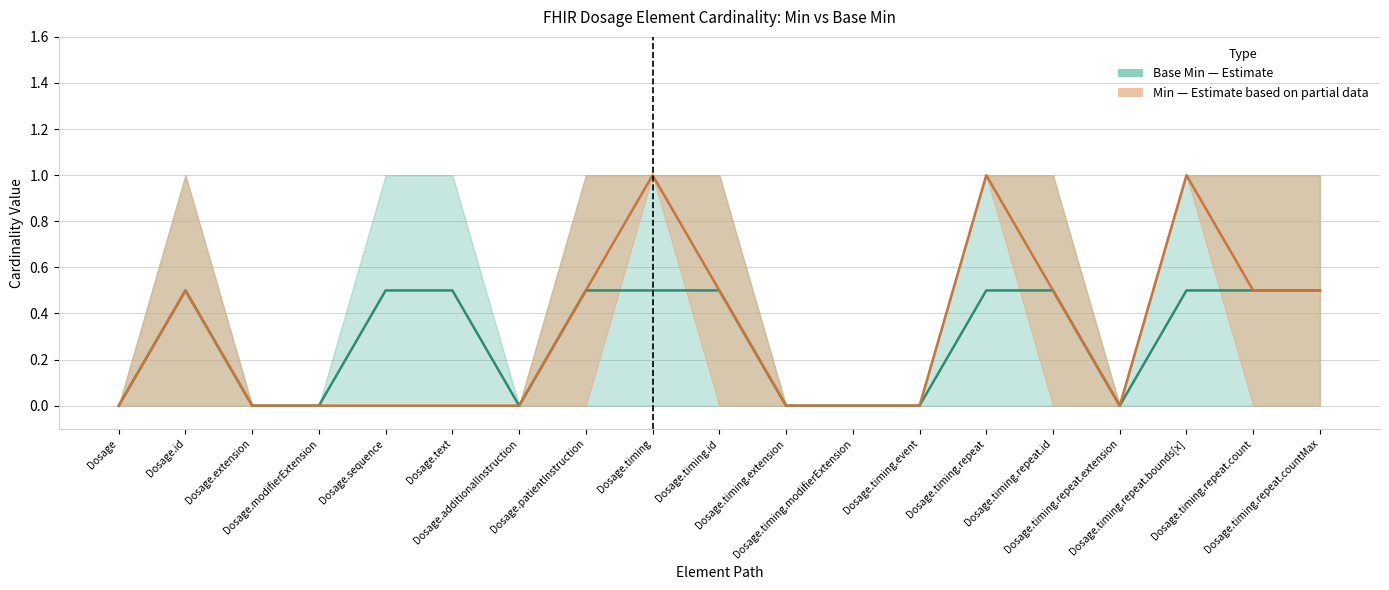

Does the chart have visible grid lines?

Yes